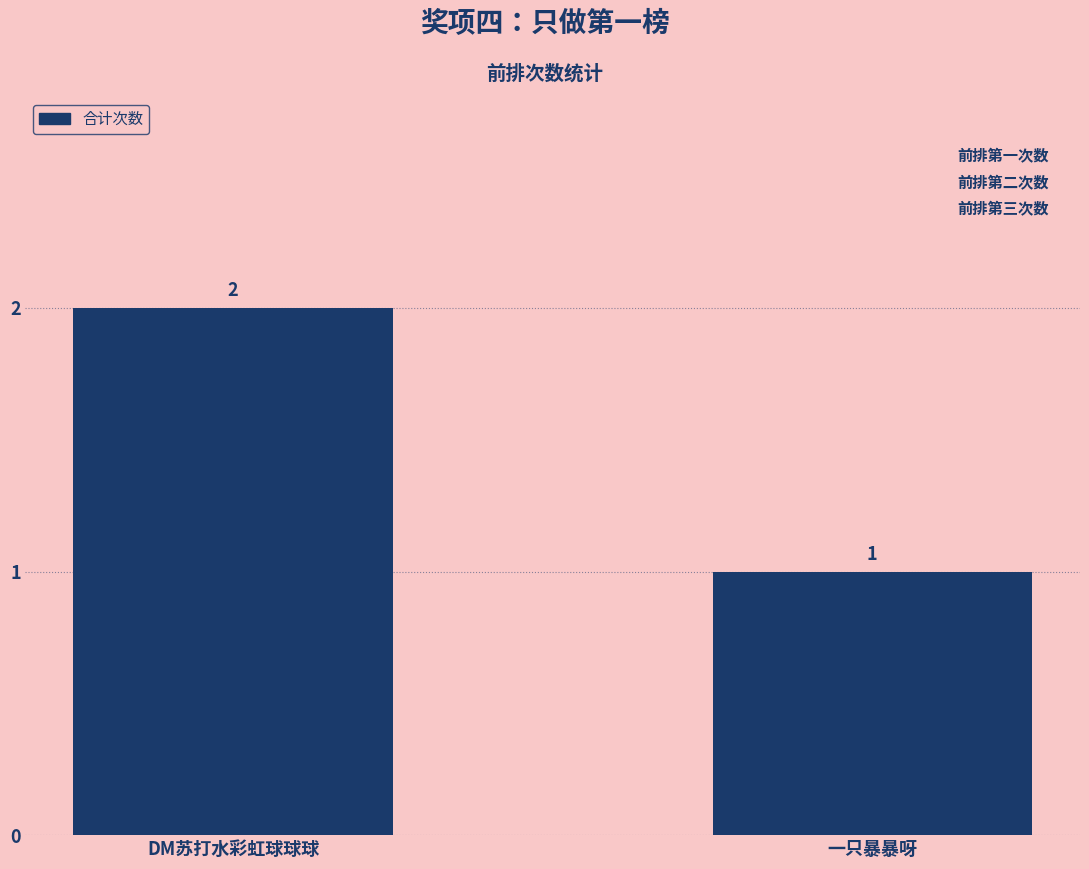

Reading left to right, list all the values displayed in this chart.

2	1